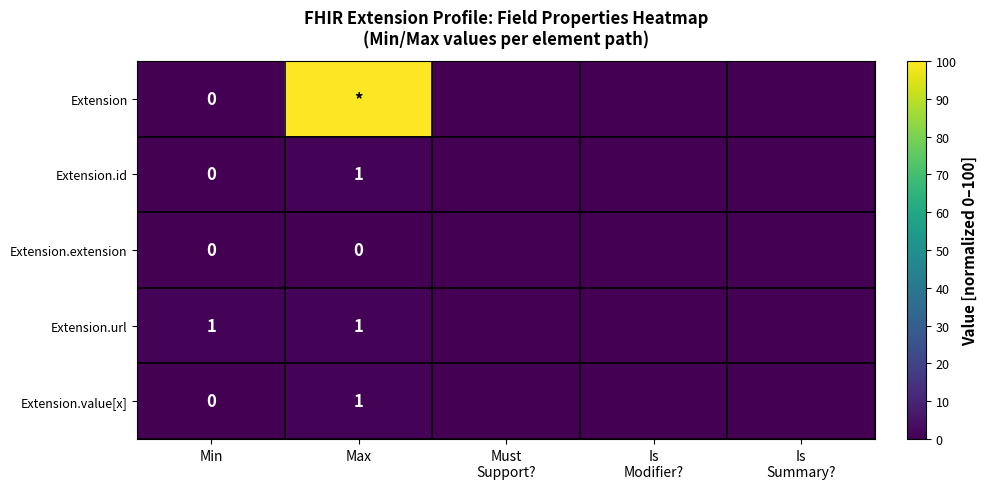

True or false: Extension.url has a value of 1 at Min.

True